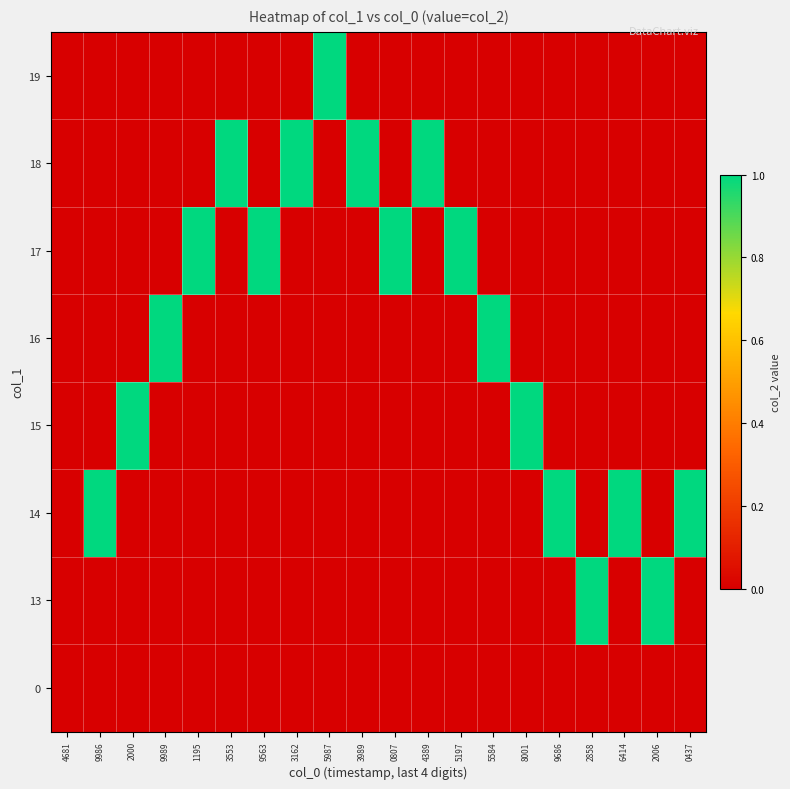

At how many categories does at least one series exceed 0?

19